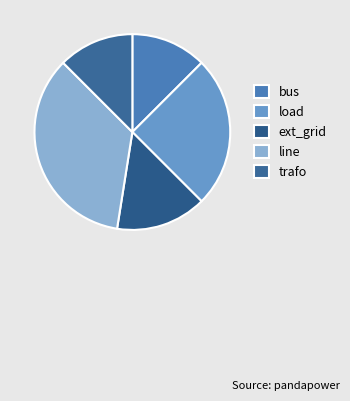

What is the change in value from ext_grid to line?

+8